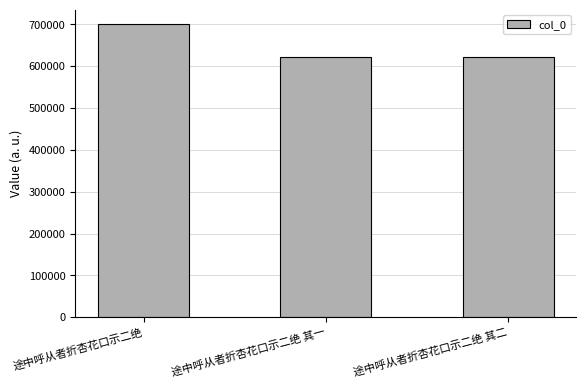

What is the difference between the maximum and minimum values?

77250